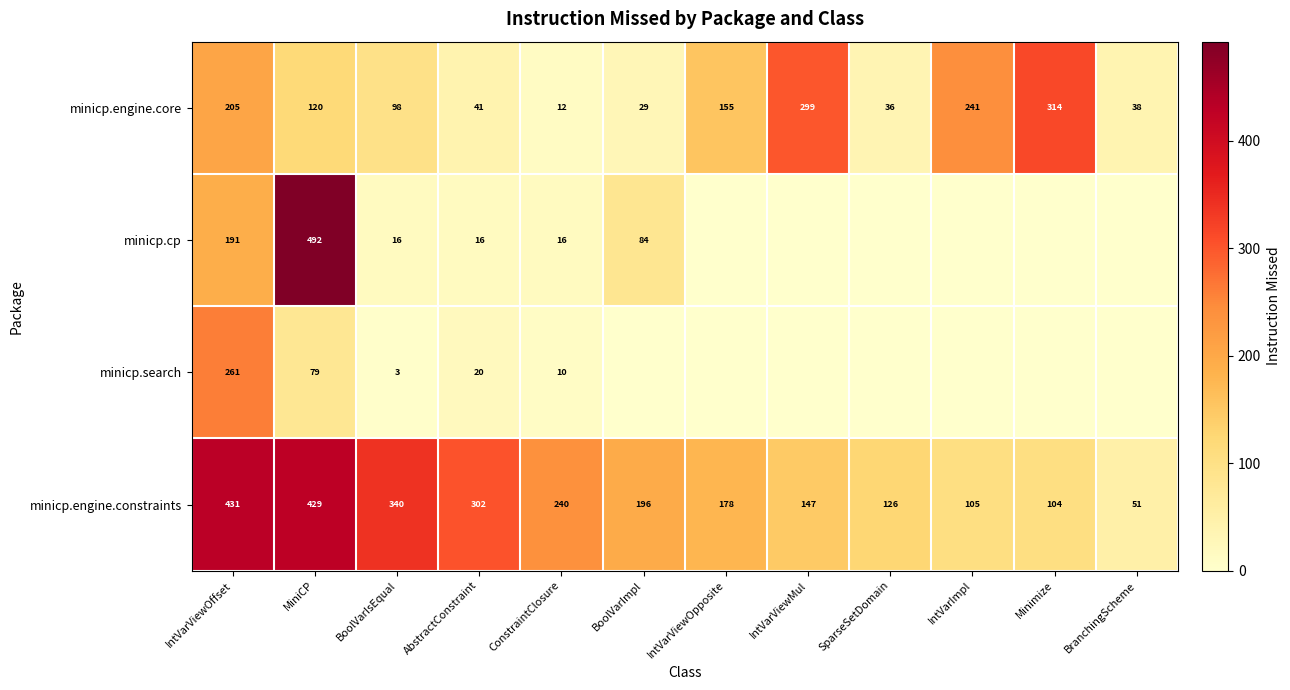

At which category does the chart reach its peak across all series?

MiniCP